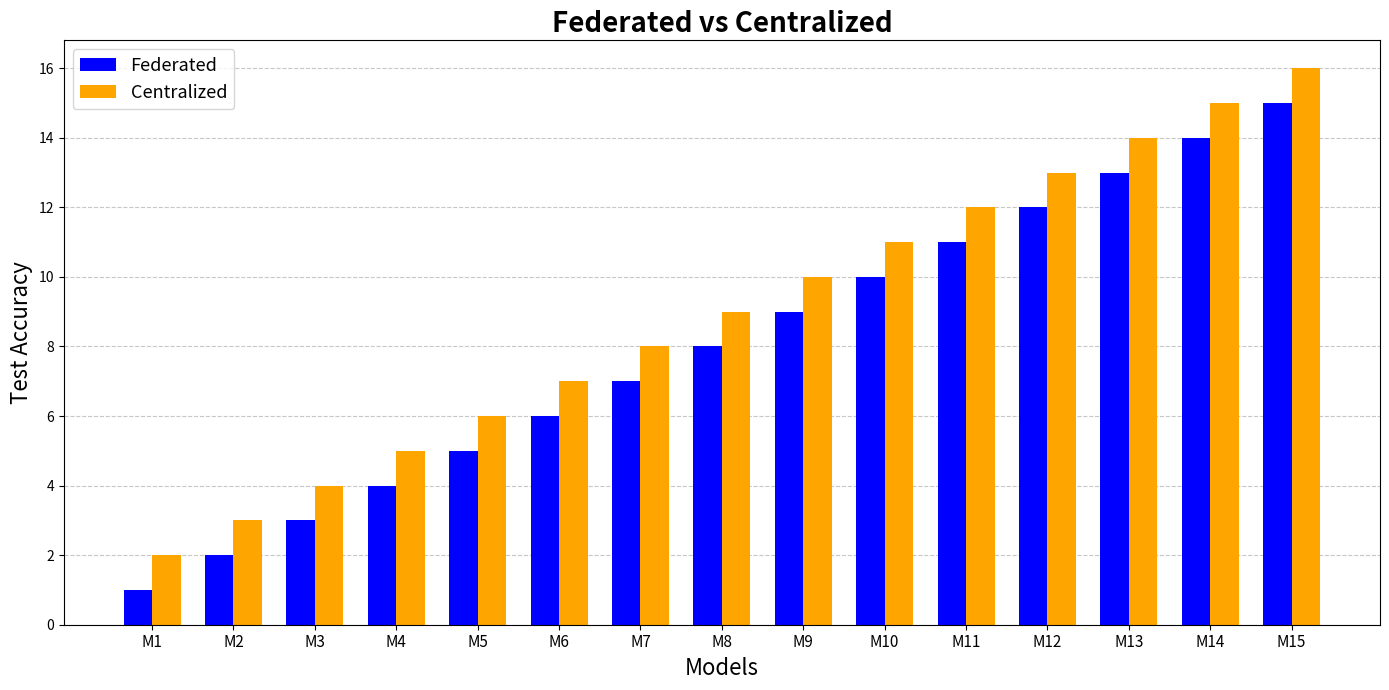

How many bars are there in each group?

2